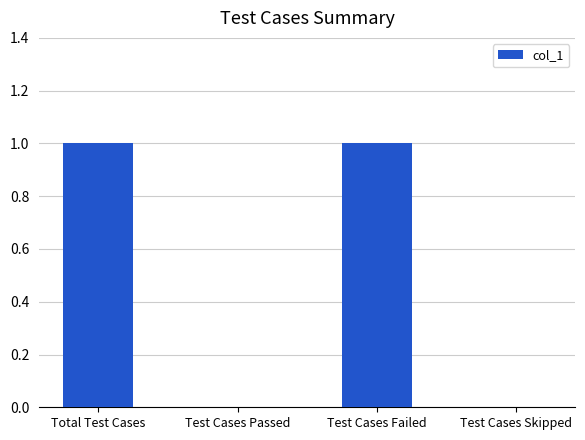

Are the bars horizontal?

No